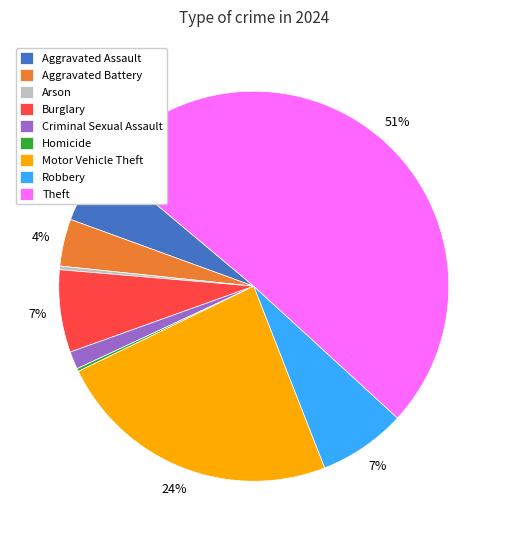

To the nearest percent, what is the average slice percentage?

11%